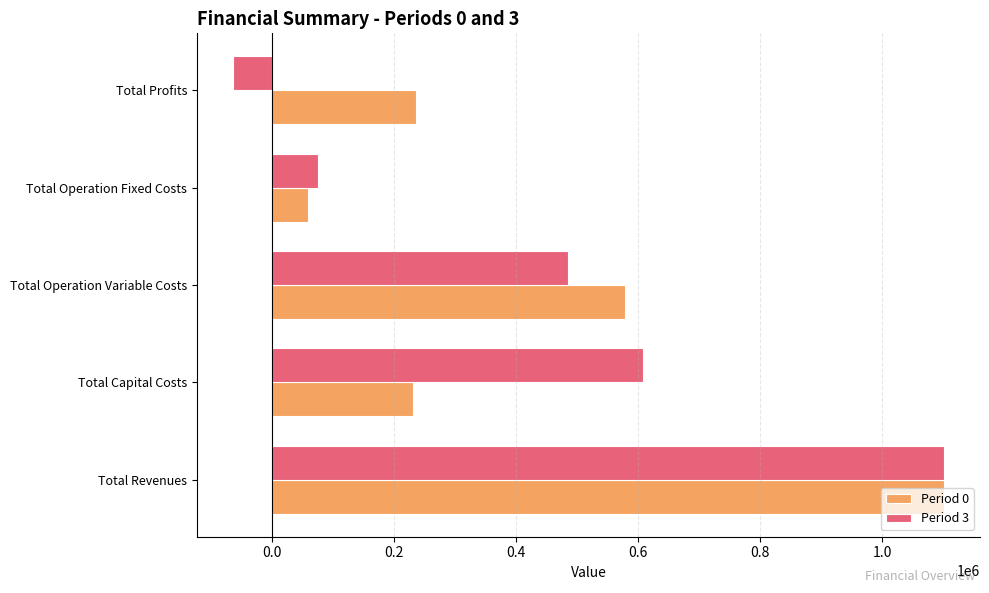

What is the total value across all series at Total Capital Costs?

837735.0